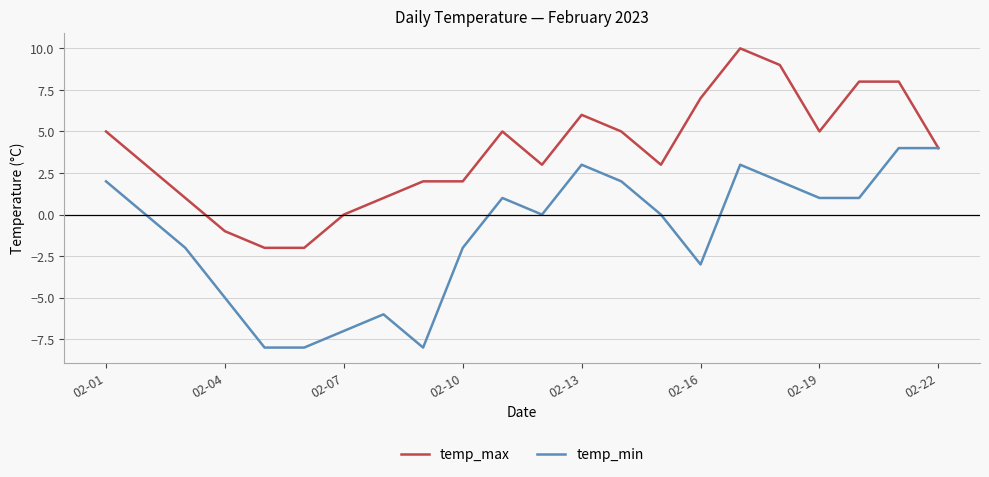

List the series in order of their peak value, highest first.

temp_max, temp_min